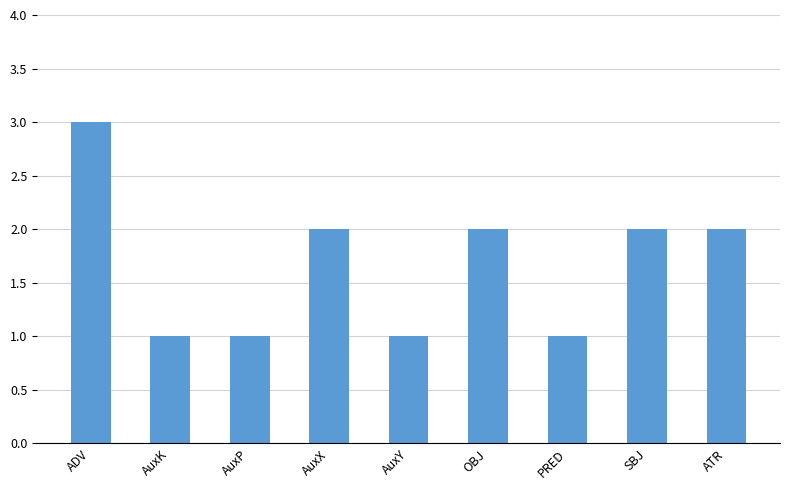

How many values are between 1 and 2?

8